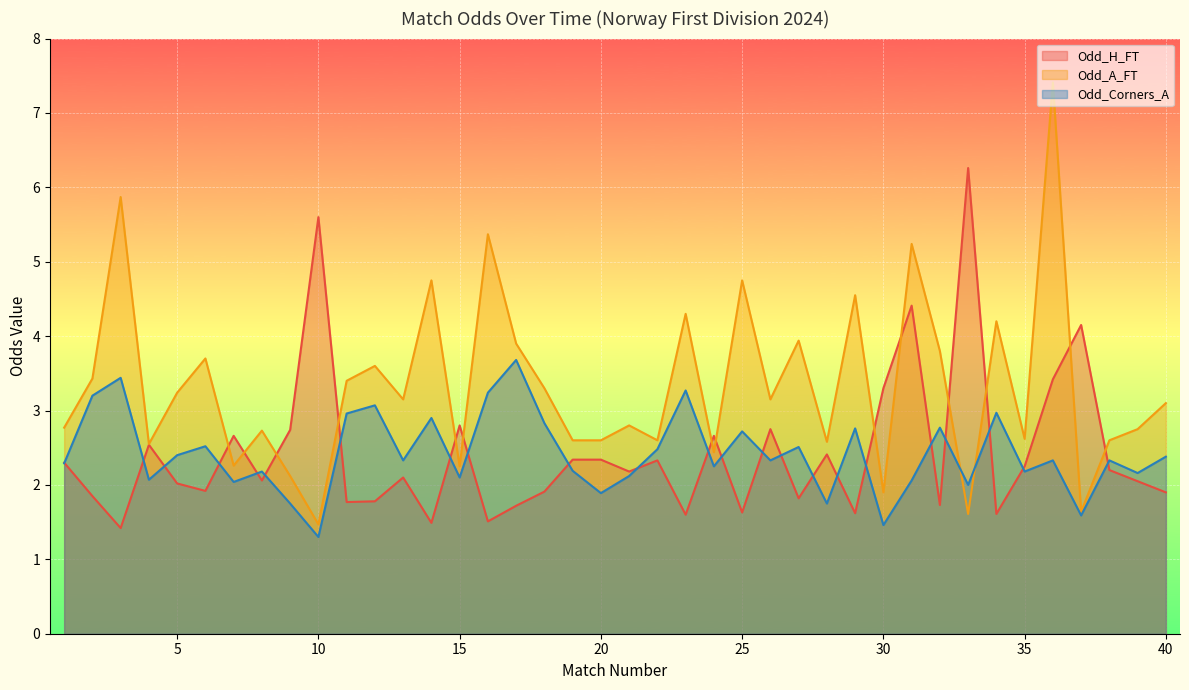

Reading left to right, extract all data points from this chart.

Odd_H_FT: 1=2.3	2=1.9	3=1.4	4=2.5	5=2.0	6=1.9	7=2.7	8=2.1	9=2.7	10=5.6	11=1.8	12=1.8	13=2.1	14=1.5	15=2.8	16=1.5	17=1.7	18=1.9	19=2.3	20=2.3	21=2.2	22=2.3	23=1.6	24=2.7	25=1.6	26=2.8	27=1.8	28=2.4	29=1.6	30=3.3	31=4.4	32=1.7	33=6.3	34=1.6	35=2.2	36=3.4	37=4.2	38=2.2	39=2.0	40=1.9
Odd_A_FT: 1=2.8	2=3.4	3=5.9	4=2.5	5=3.2	6=3.7	7=2.3	8=2.7	9=2.1	10=1.5	11=3.4	12=3.6	13=3.1	14=4.8	15=2.2	16=5.4	17=3.9	18=3.3	19=2.6	20=2.6	21=2.8	22=2.6	23=4.3	24=2.4	25=4.8	26=3.1	27=3.9	28=2.6	29=4.5	30=1.9	31=5.2	32=3.8	33=1.6	34=4.2	35=2.6	36=7.4	37=1.6	38=2.6	39=2.8	40=3.1
Odd_Corners_A: 1=2.3	2=3.2	3=3.4	4=2.1	5=2.4	6=2.5	7=2.0	8=2.2	9=1.8	10=1.3	11=3.0	12=3.1	13=2.3	14=2.9	15=2.1	16=3.2	17=3.7	18=2.8	19=2.2	20=1.9	21=2.1	22=2.5	23=3.3	24=2.2	25=2.7	26=2.3	27=2.5	28=1.8	29=2.8	30=1.5	31=2.1	32=2.8	33=2.0	34=3.0	35=2.2	36=2.3	37=1.6	38=2.3	39=2.2	40=2.4